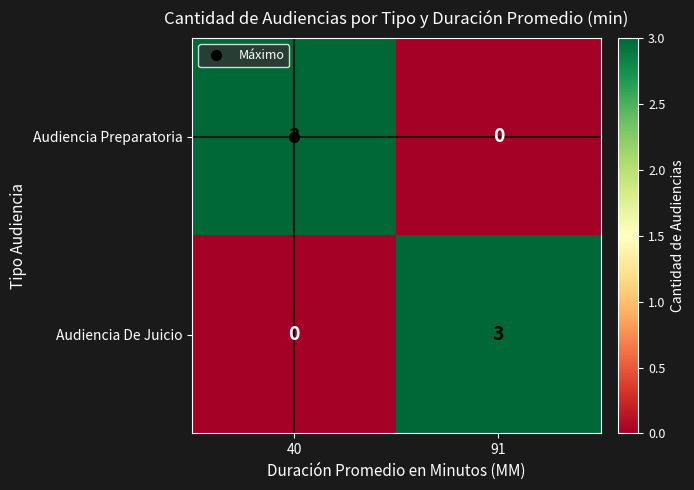

At 40, list the series in order from largest to smallest.

Audiencia Preparatoria, Audiencia De Juicio